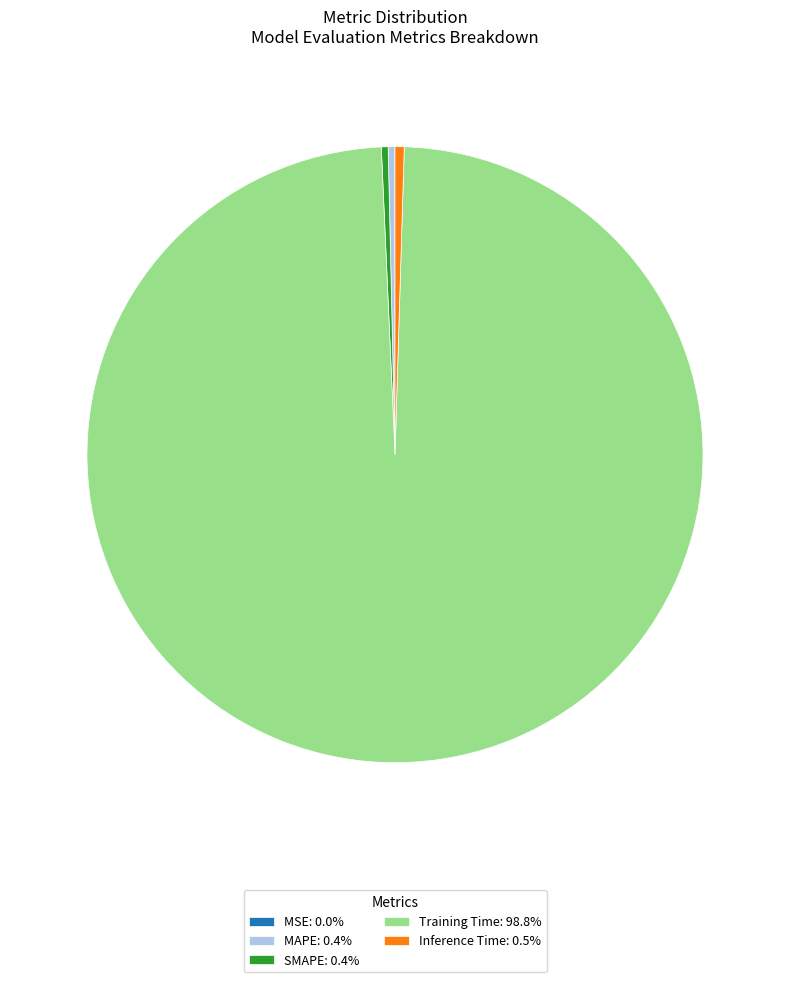

Is Training Time the majority of the pie?

Yes